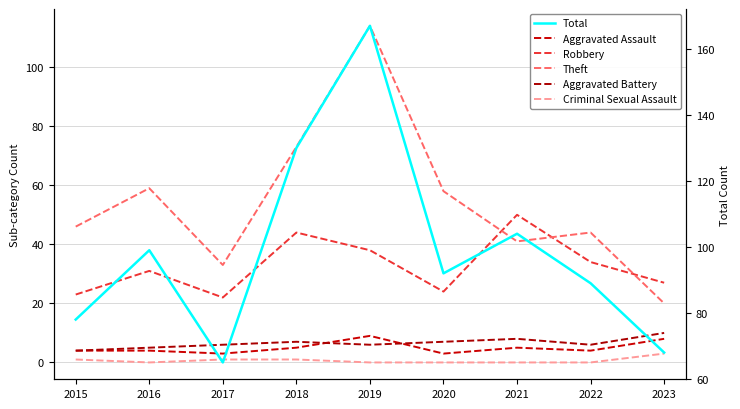

What is the lowest value of the Robbery series?

22